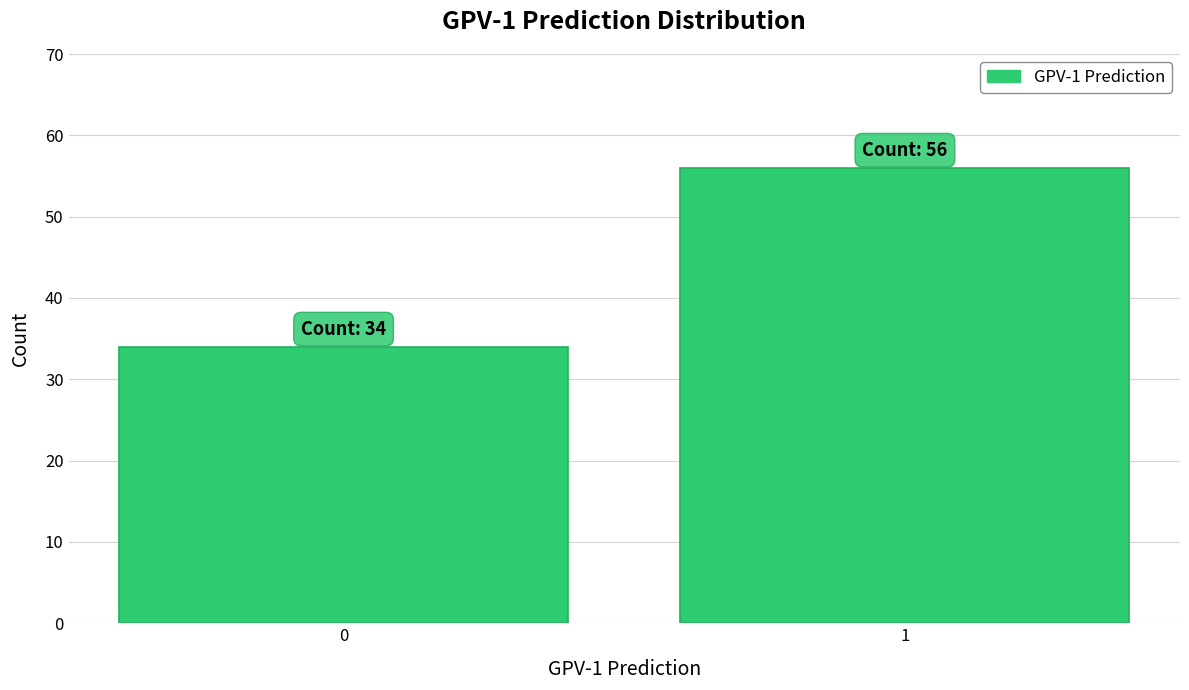

Reading left to right, what are all the values shown in this chart?

34	56